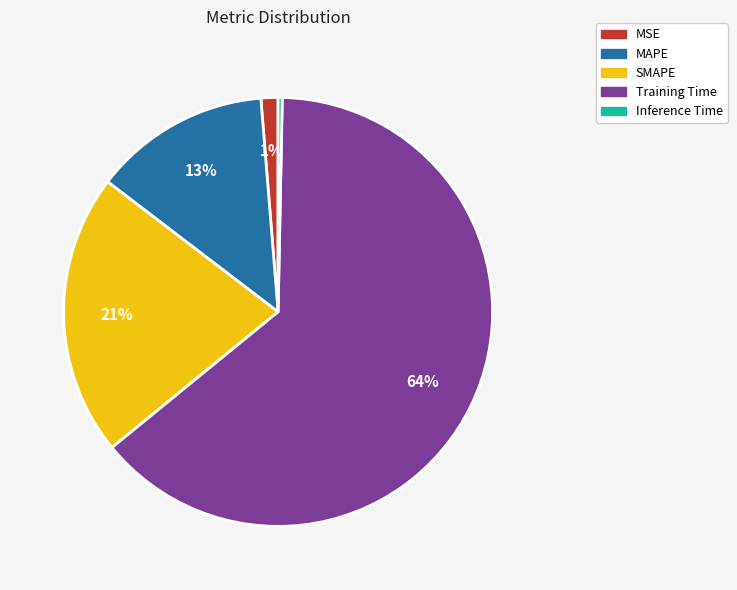

Is it true that MAPE is 5% of the pie?

False